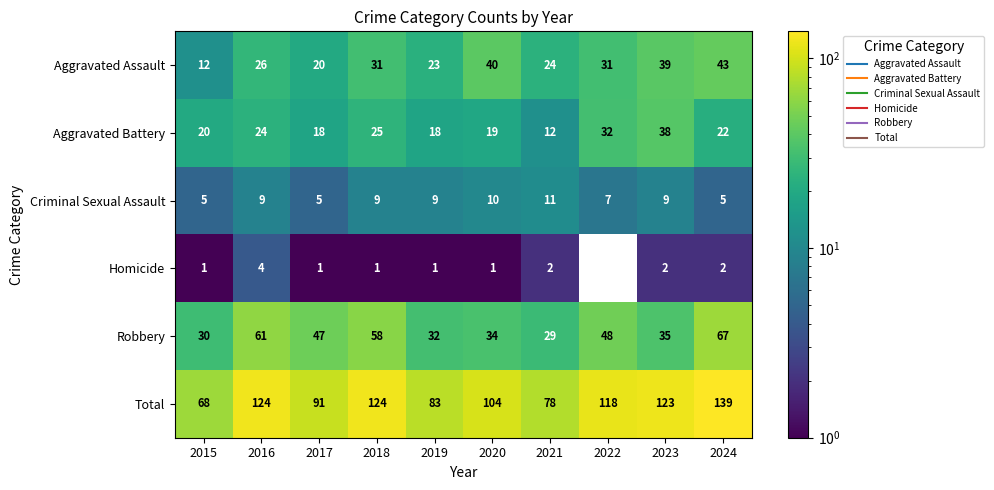

At which category is the sum across all series the highest?

2024